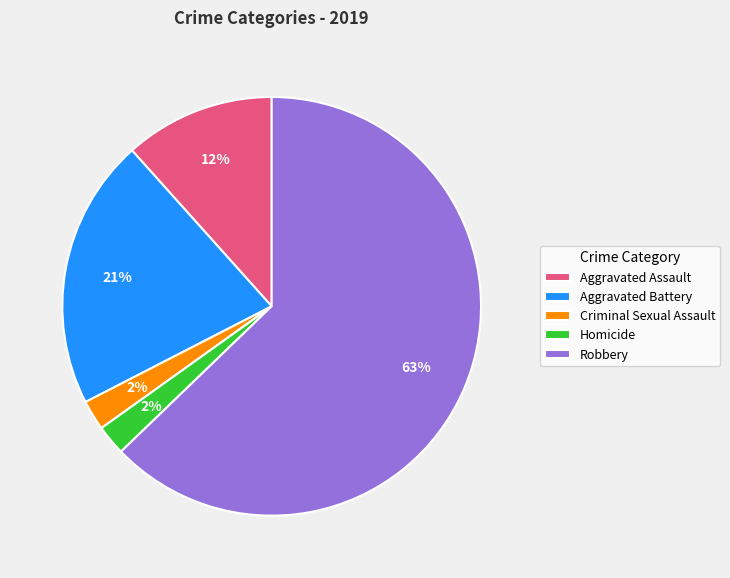

Which slice is the largest?

Robbery